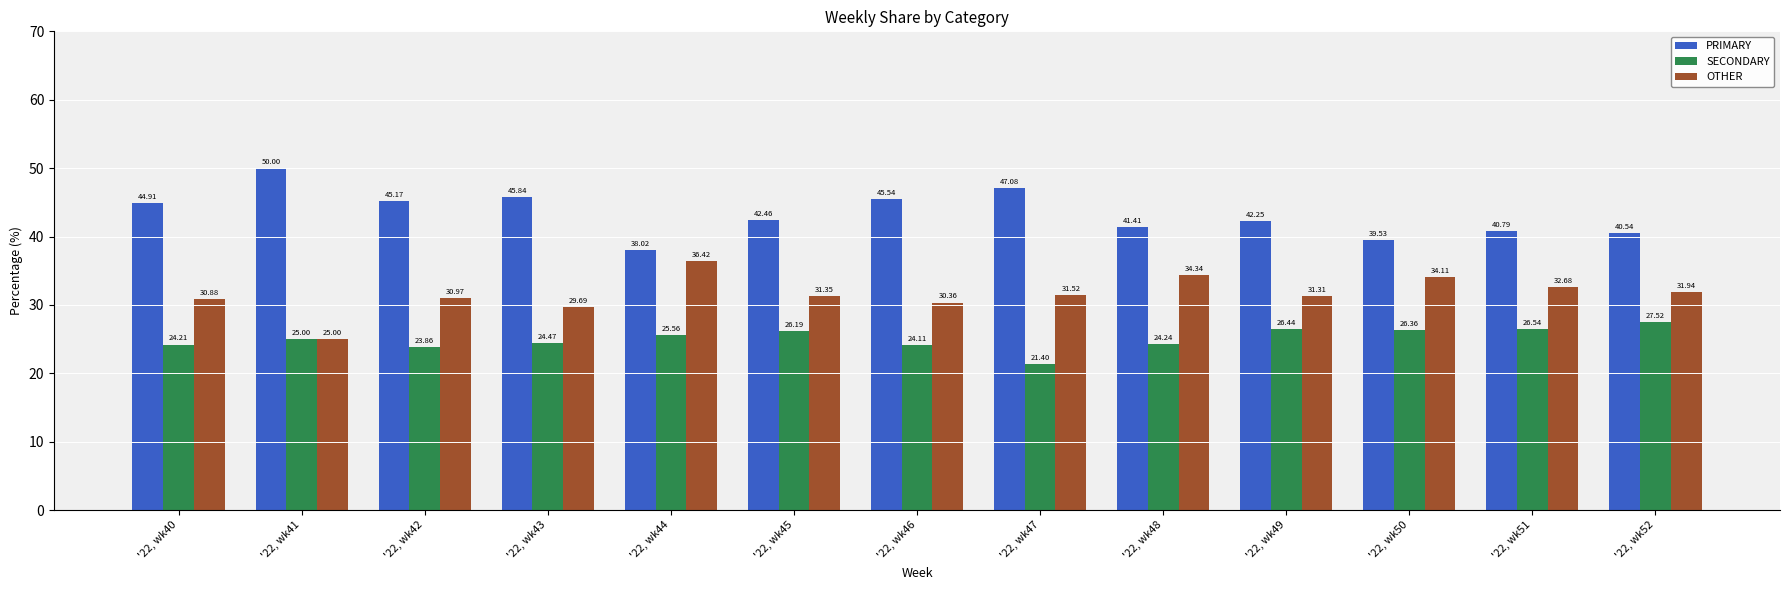

What is the minimum value for SECONDARY?

21.4